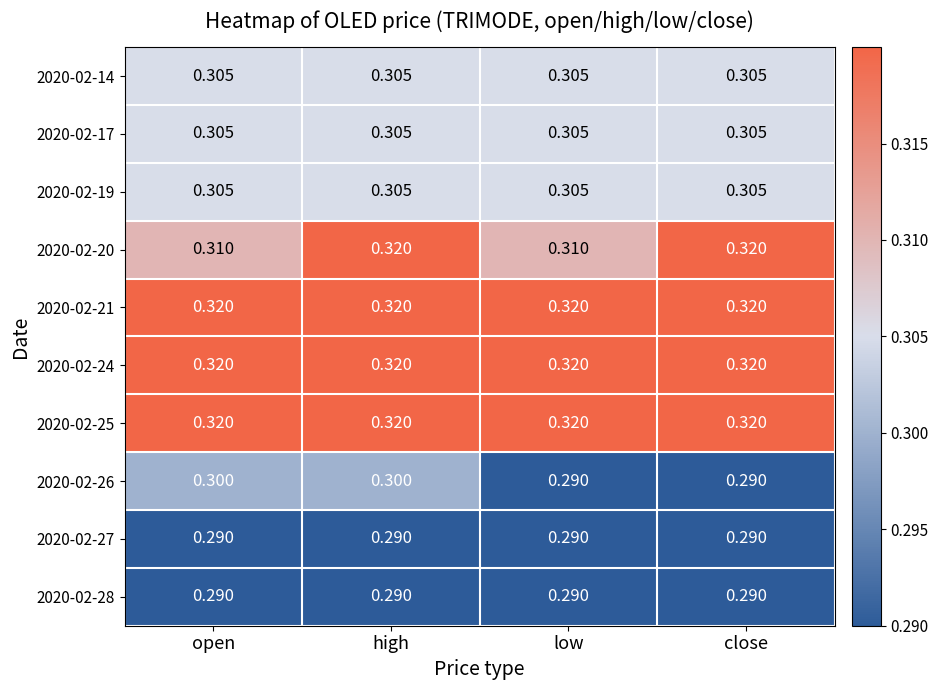

Is the value of 2020-02-14 at close greater than the value of 2020-02-27 at high?

Yes